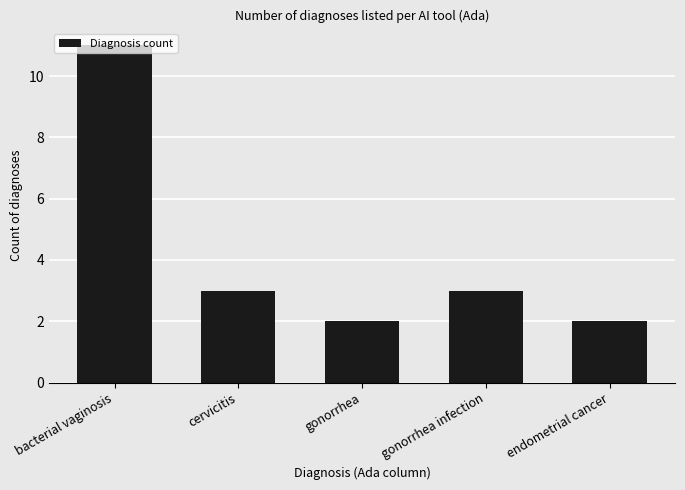

What is the change in value from cervicitis to gonorrhea?

-1